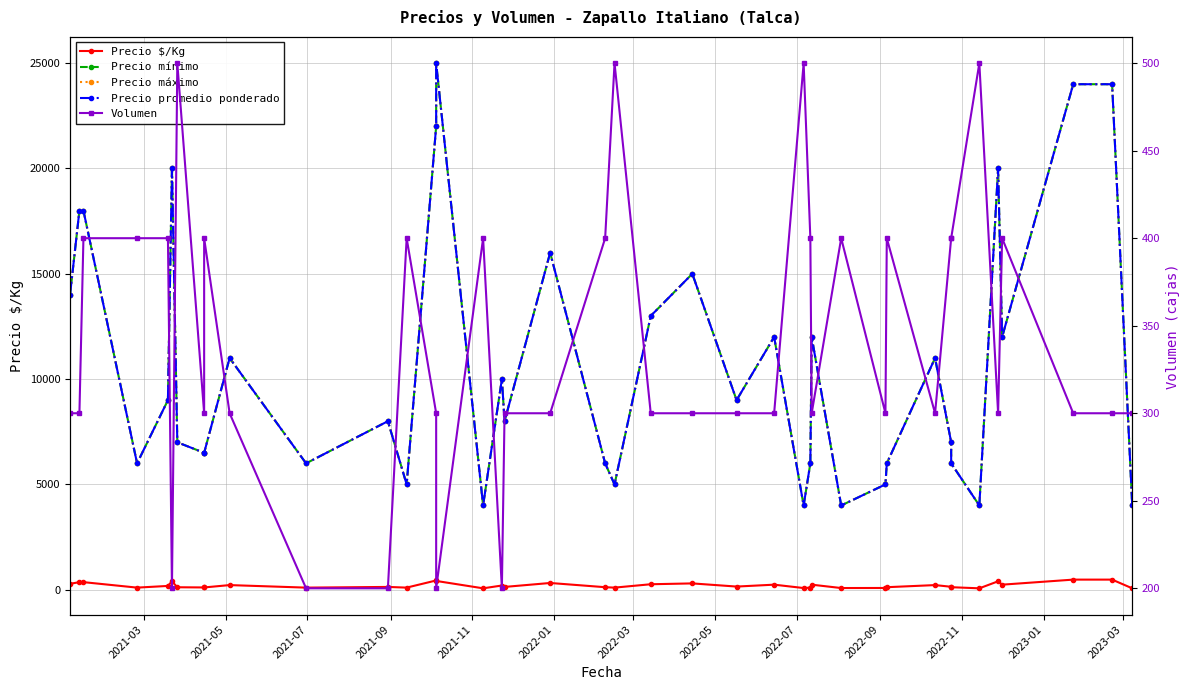

Reading left to right, transcribe all the data shown in this chart.

Precio $/Kg: 280	360	360	100	180	400	117	108	108	220	100	133	100	440	417	67	200	133	320	120	100	260	300	150	240	80	100	240	80	83	120	220	140	120	67	400	240	480	480	67
Precio mínimo: 14000	18000	18000	6000	9000	20000	7000	6500	6500	11000	6000	8000	5000	22000	25000	4000	10000	8000	16000	6000	5000	13000	15000	9000	12000	4000	6000	12000	4000	5000	6000	11000	7000	6000	4000	20000	12000	24000	24000	4000
Precio máximo: 14000	18000	18000	6000	9000	20000	7000	6500	6500	11000	6000	8000	5000	22000	25000	4000	10000	8000	16000	6000	5000	13000	15000	9000	12000	4000	6000	12000	4000	5000	6000	11000	7000	6000	4000	20000	12000	24000	24000	4000
Precio promedio ponderado: 14000	18000	18000	6000	9000	20000	7000	6500	6500	11000	6000	8000	5000	22000	25000	4000	10000	8000	16000	6000	5000	13000	15000	9000	12000	4000	6000	12000	4000	5000	6000	11000	7000	6000	4000	20000	12000	24000	24000	4000
Volumen: 300	300	400	400	400	200	500	300	400	300	200	200	400	300	200	400	200	300	300	400	500	300	300	300	300	500	400	300	400	300	400	300	400	400	500	300	400	300	300	300